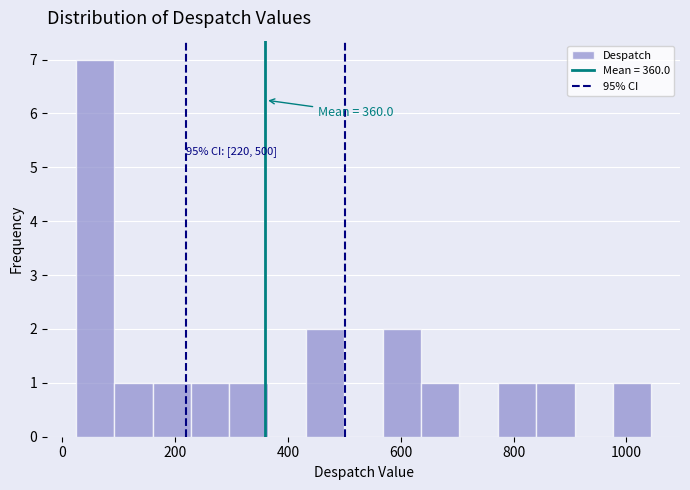

Read against the x-axis, roughly where is the centre of the tallest bar?

60